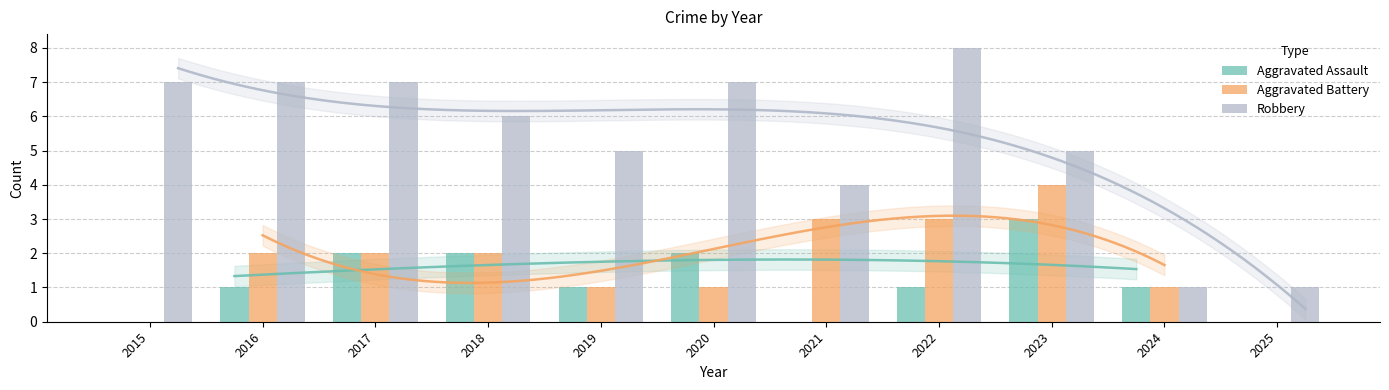

Does the chart contain stacked bars?

No